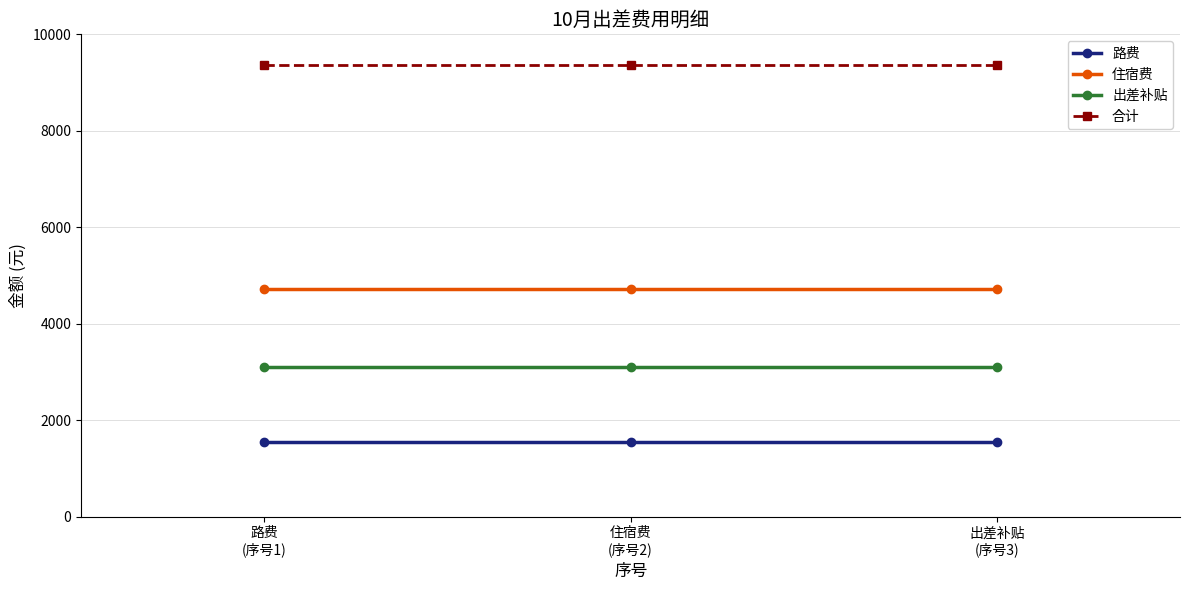

Reading left to right, extract all data points from this chart.

路费: 路费
(序号1)=1548.2	住宿费
(序号2)=1548.2	出差补贴
(序号3)=1548.2
住宿费: 路费
(序号1)=4714.0	住宿费
(序号2)=4714.0	出差补贴
(序号3)=4714.0
出差补贴: 路费
(序号1)=3100.0	住宿费
(序号2)=3100.0	出差补贴
(序号3)=3100.0
合计: 路费
(序号1)=9362.2	住宿费
(序号2)=9362.2	出差补贴
(序号3)=9362.2